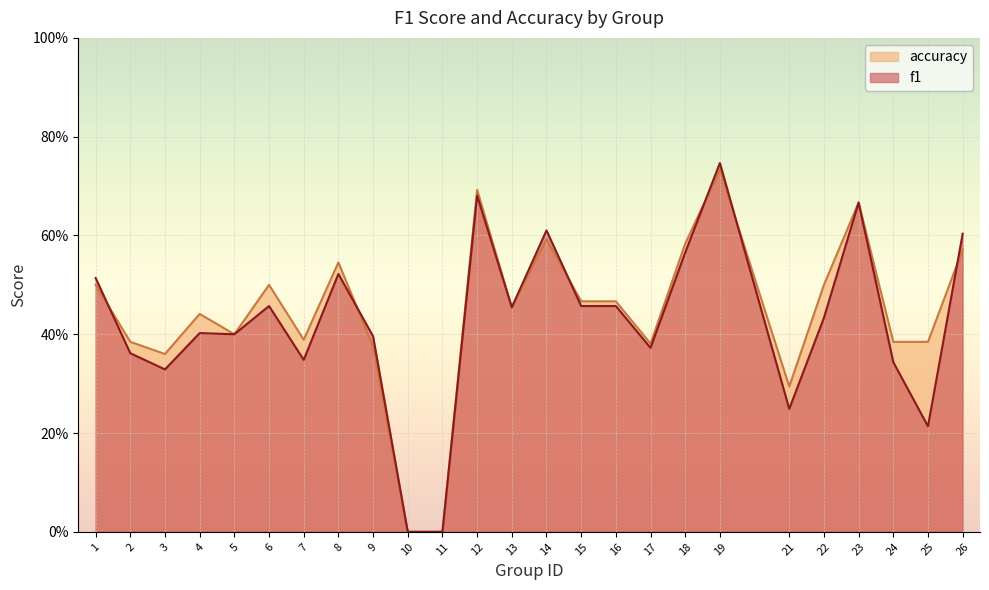

What is the sum of all accuracy values?

11.1